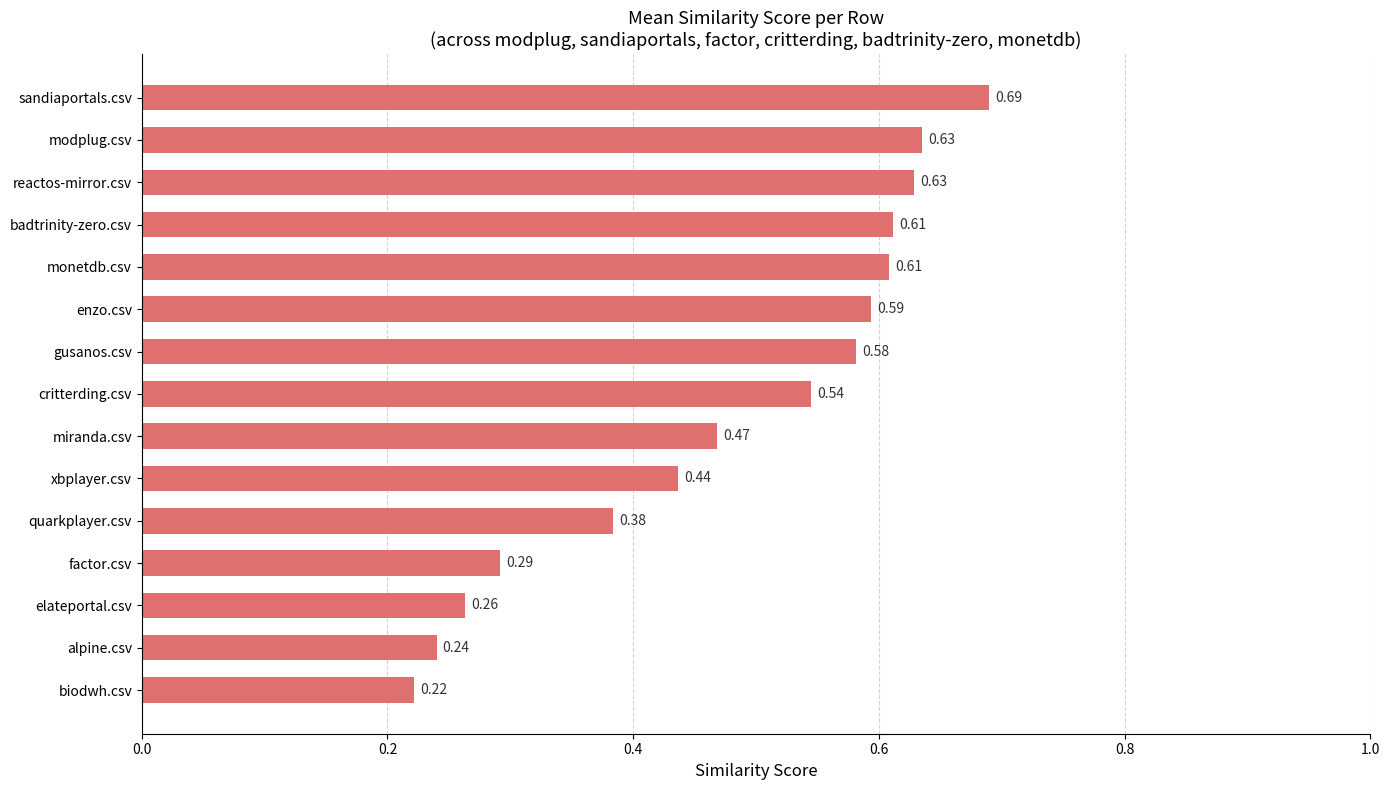

Which category has the lowest value across all series?

biodwh.csv